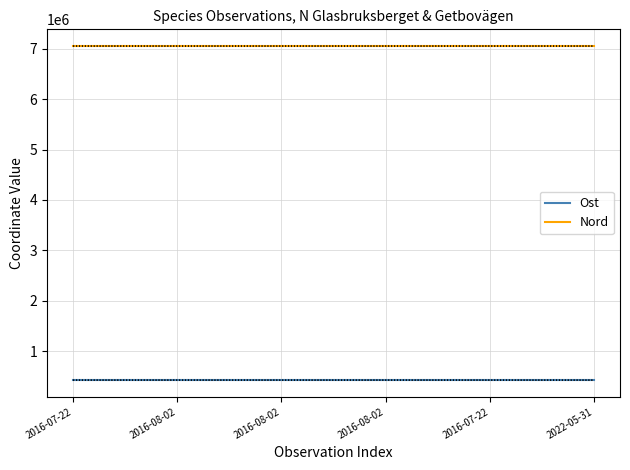

How many values in the Nord series are below 7050920?

3